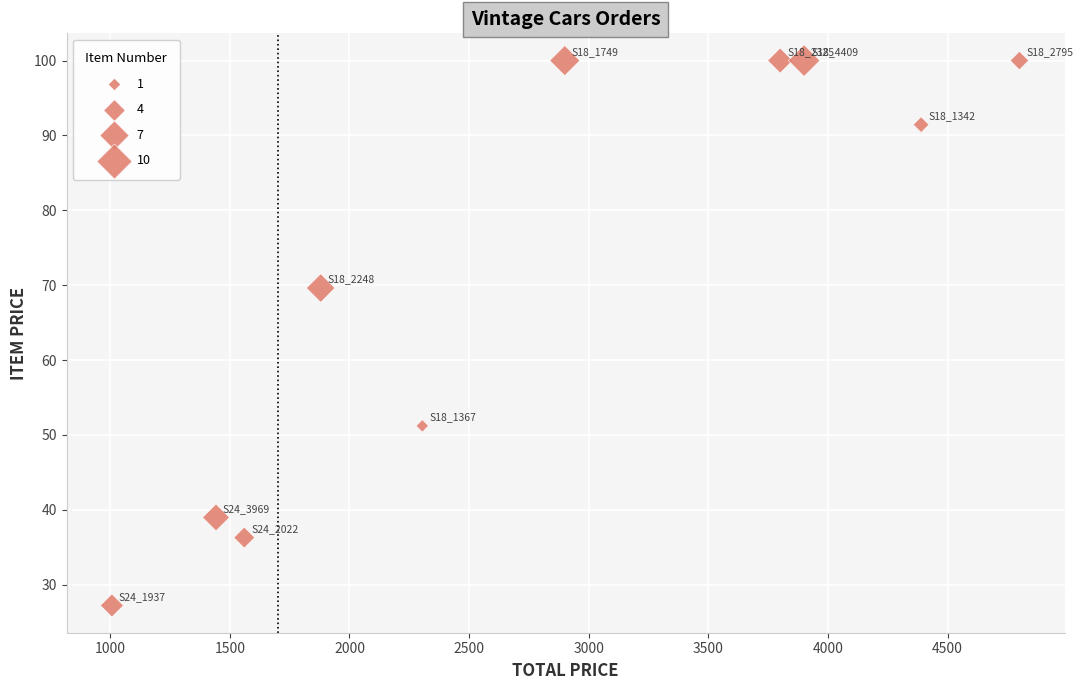

What is the range of Y values (max minus min)?

72.8